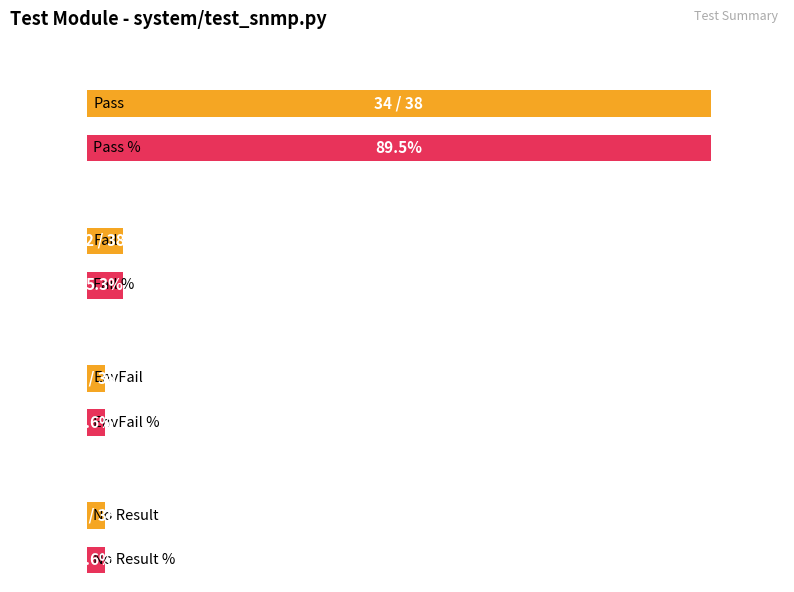

How many series are shown in this chart?

1